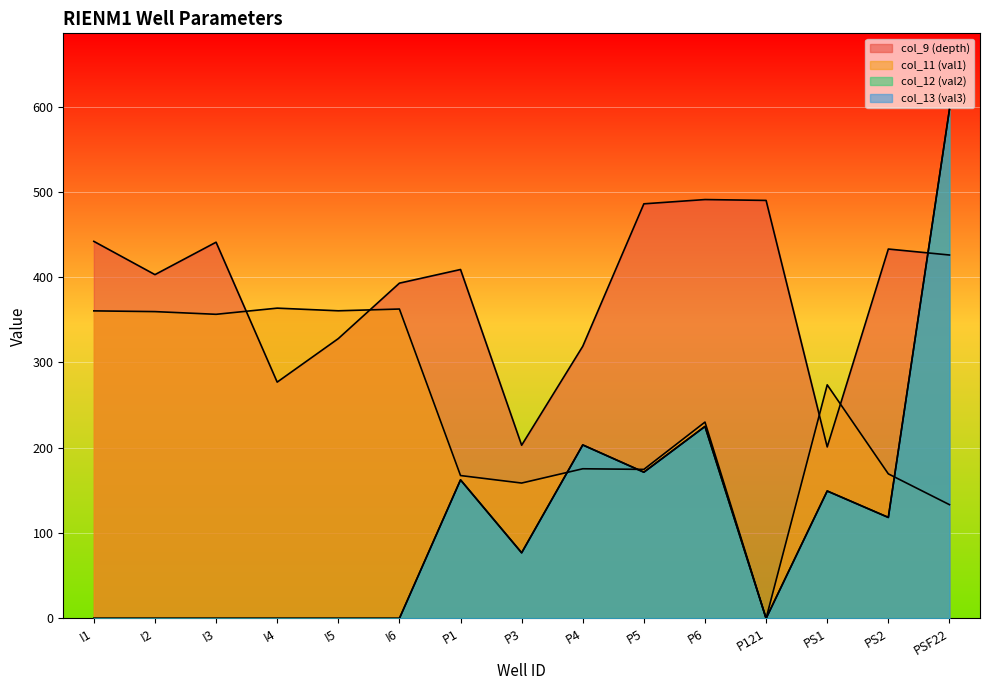

Which series has the widest spread of values?

col_13 (val3)